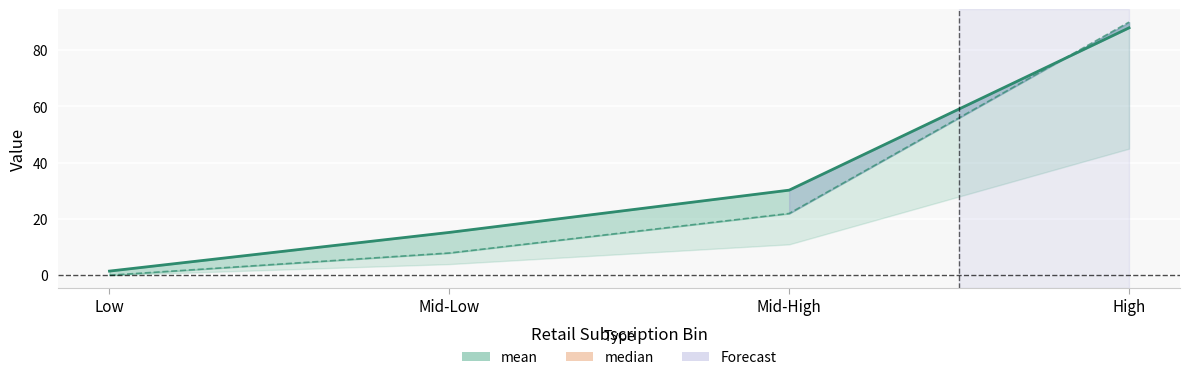

How many times do mean and median cross each other?

1